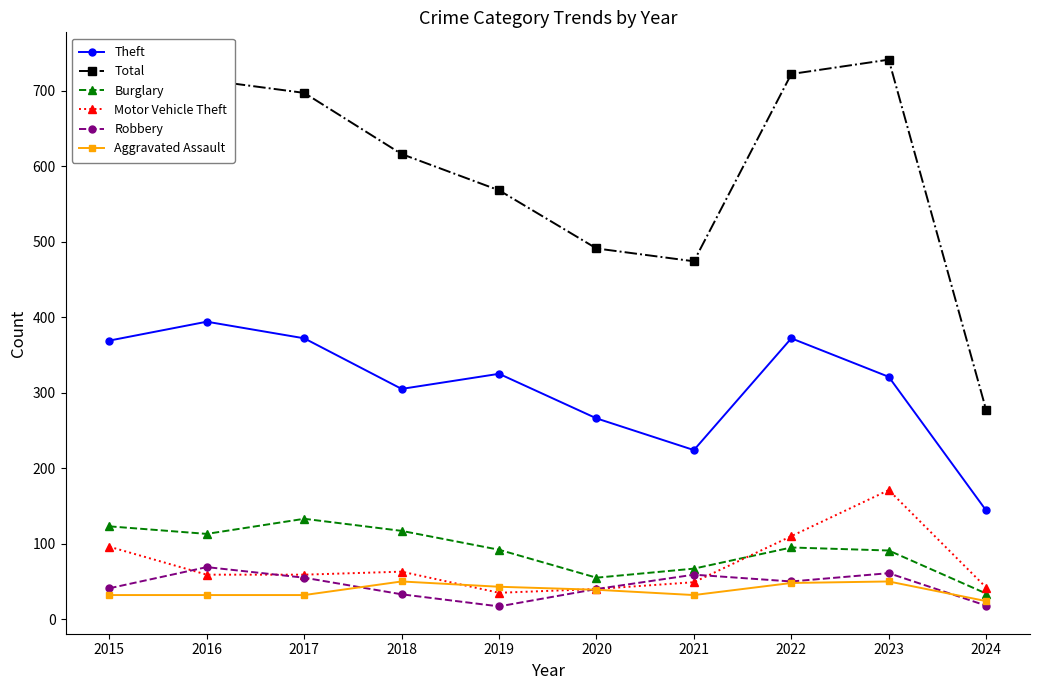

The value of Total at 2022 is 722. True or false?

True